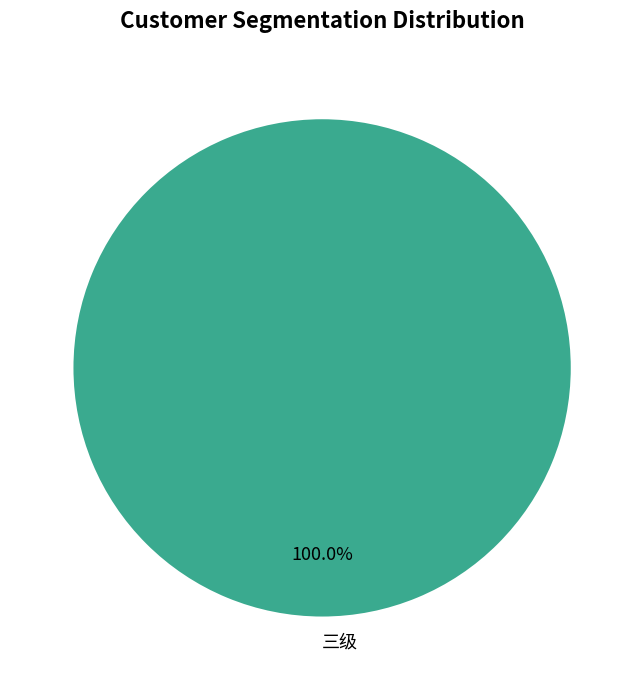

How many segments does this pie chart have?

1